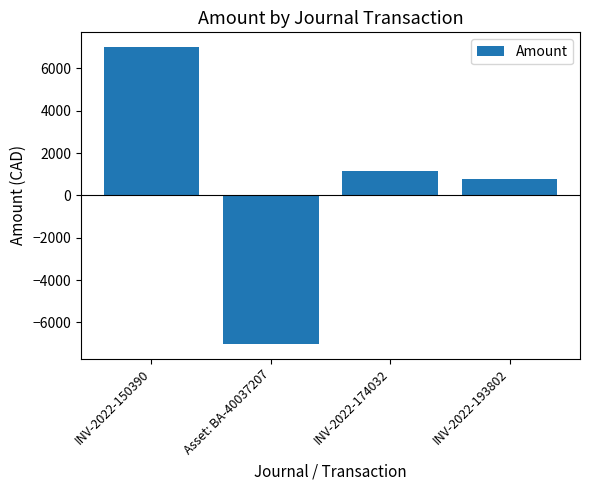

What is the label of the 3rd bar from the left?

INV-2022-174032